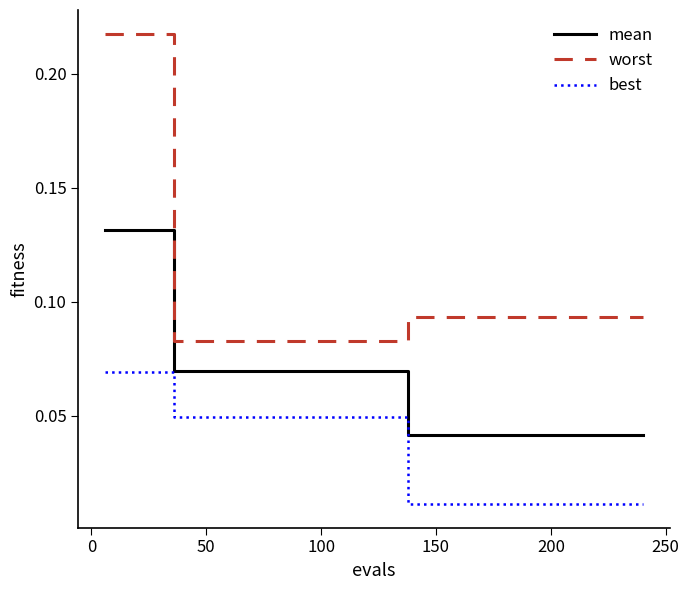

True or false: best and worst cross at least once.

False